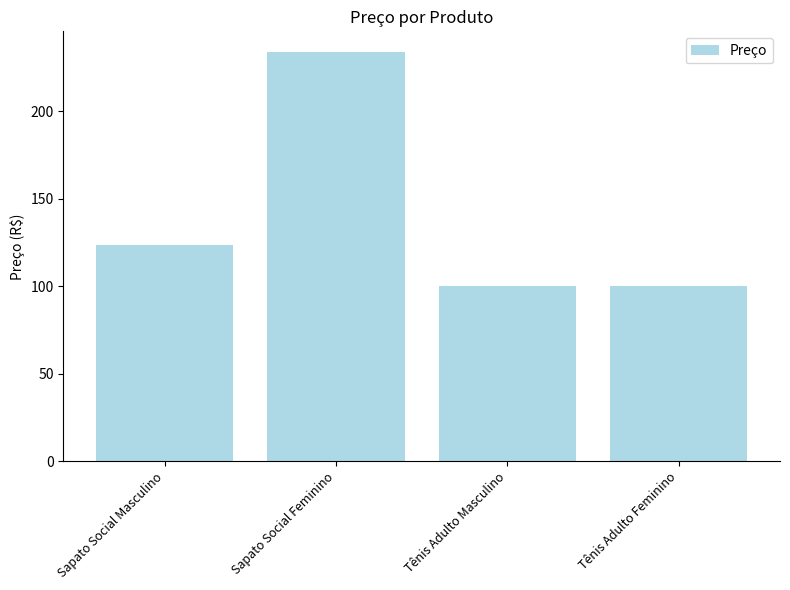

What is the average value?

139.3